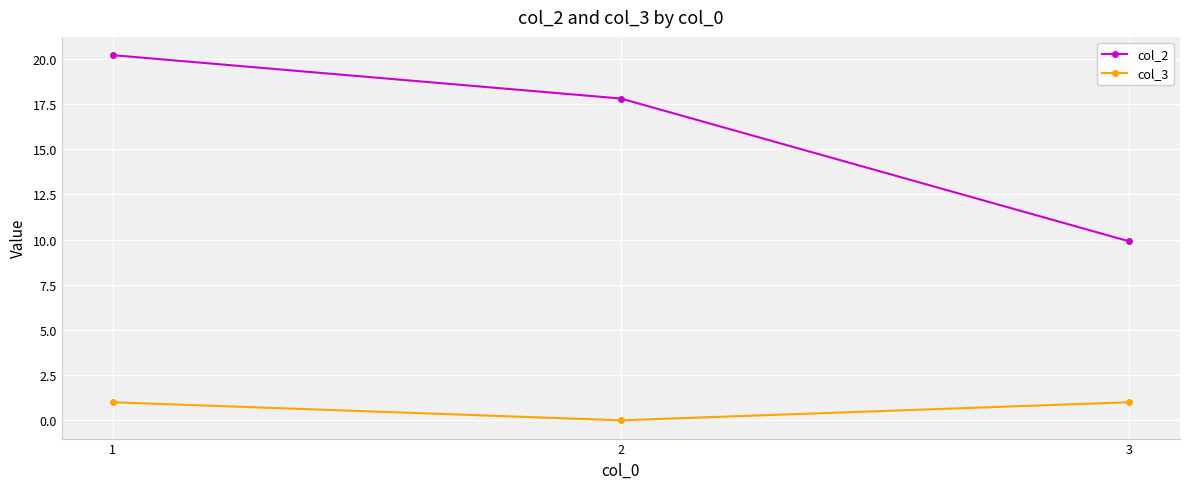

What is the difference between the maximum and minimum values in the col_2 series?

10.3